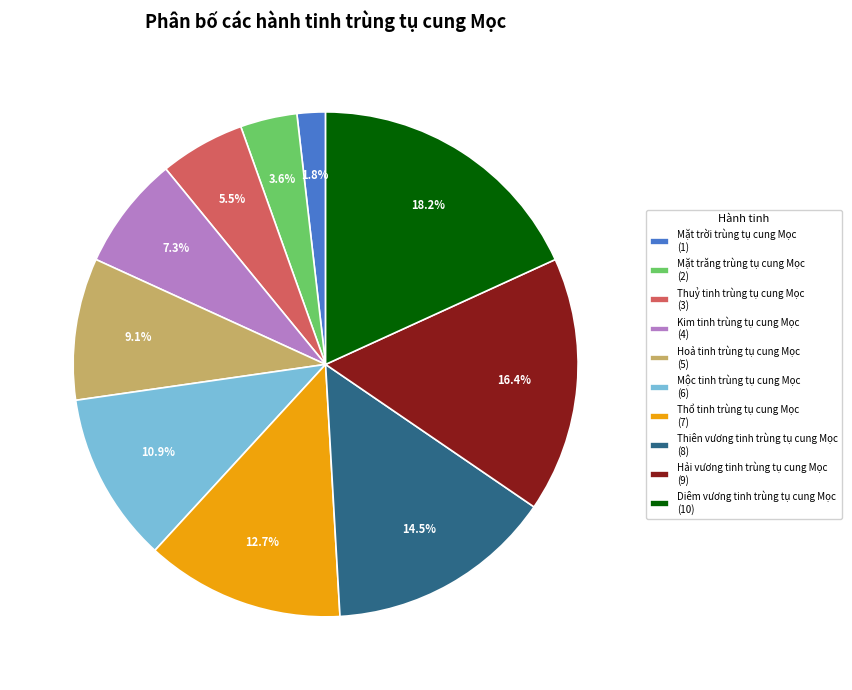

Is Thuỷ tinh trùng tụ cung Mọc the majority of the pie?

No